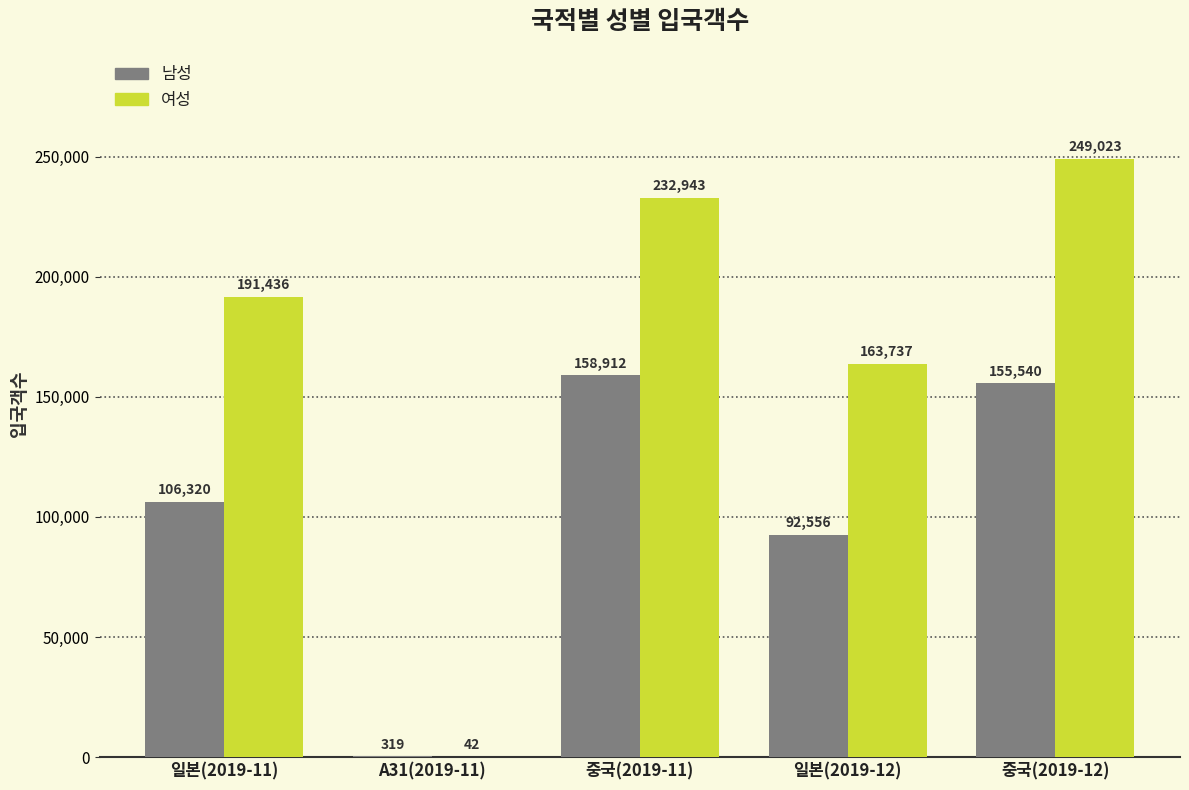

Which category has the highest value in the 여성 series?

중국(2019-12)